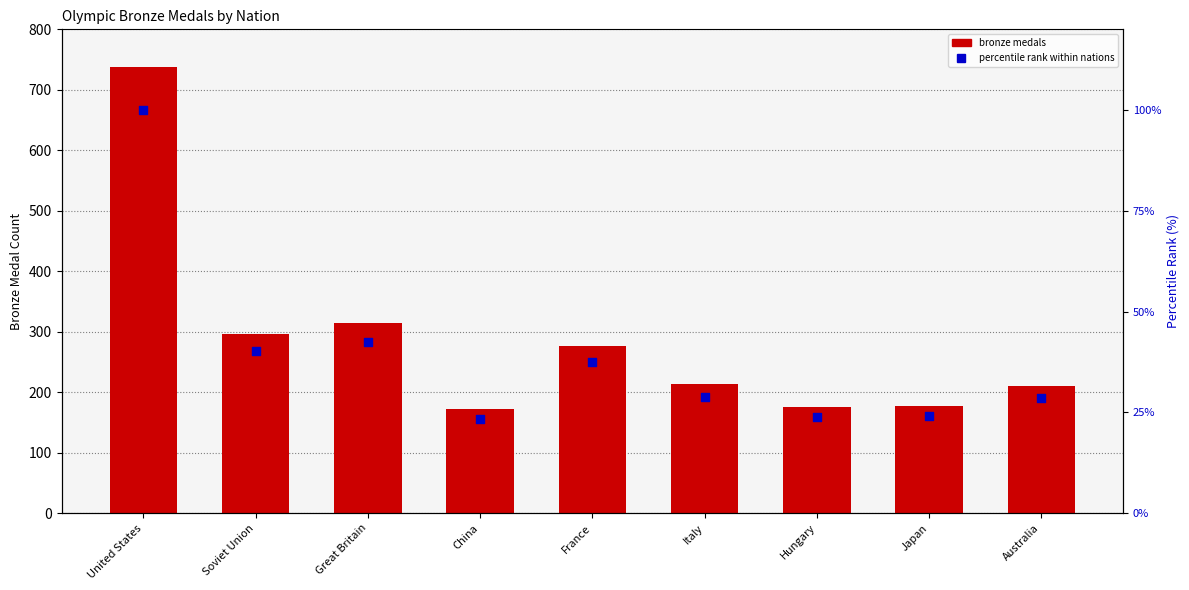

Which series has the largest Y range (max minus min)?

bronze medals